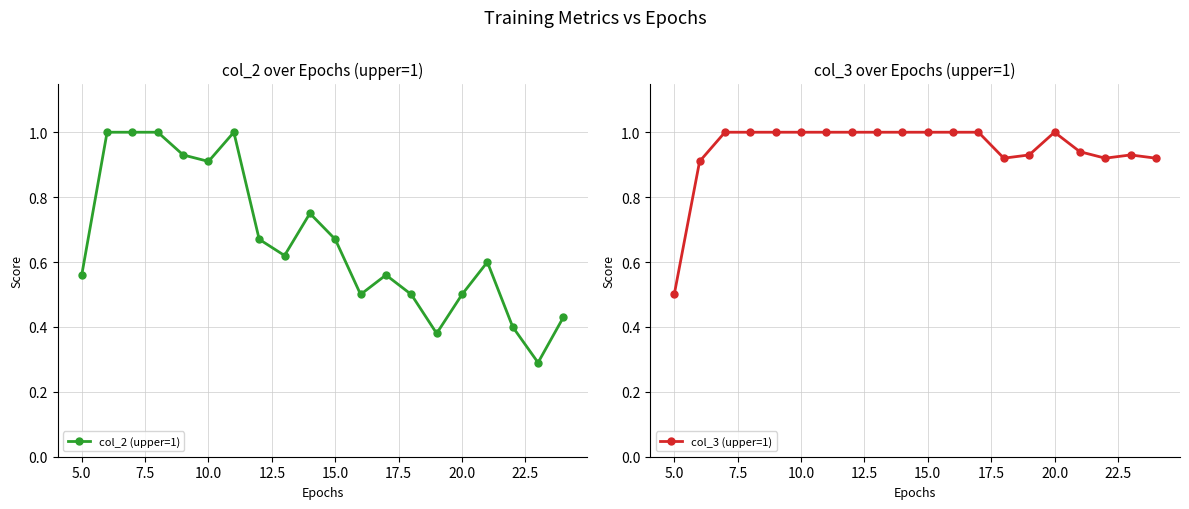

True or false: col_3 (upper=1) and col_2 (upper=1) intersect in this chart.

False